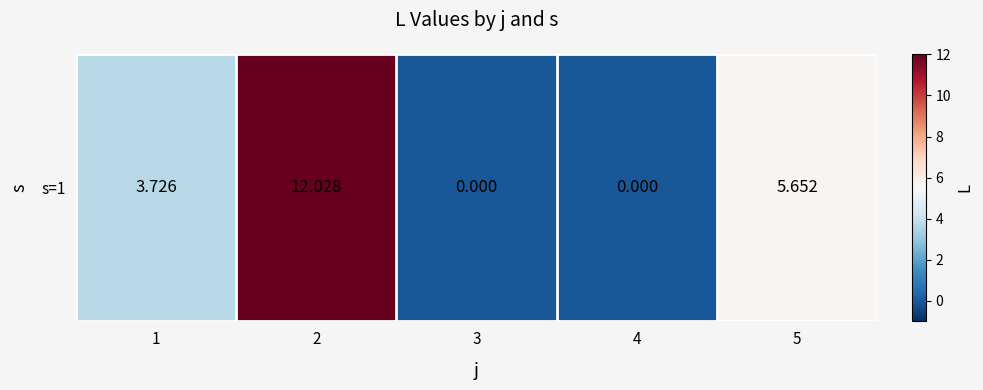

Reading right to left, list all the values displayed in this chart.

5.7	0.0	0.0	12.0	3.7